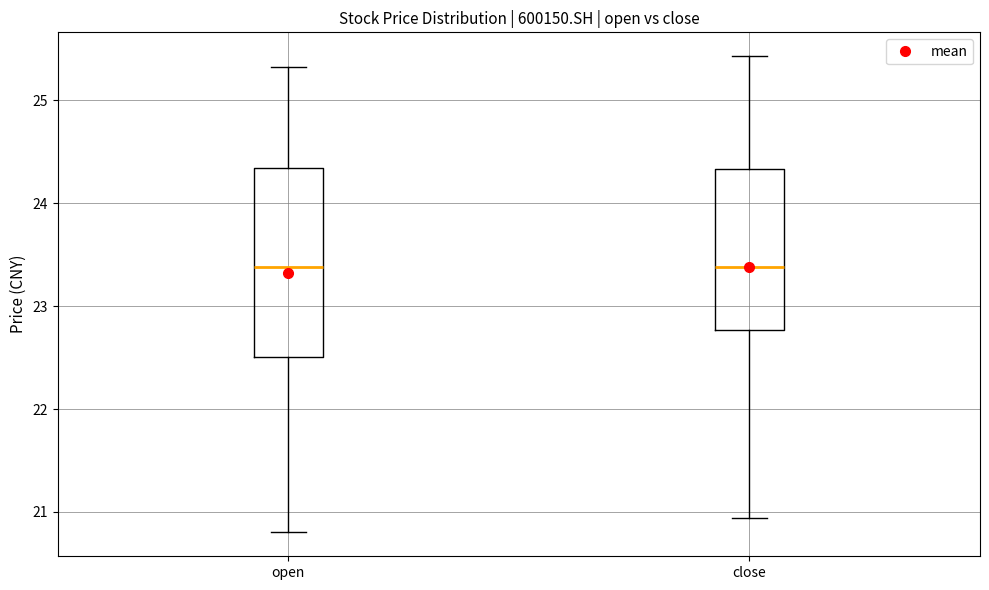

Reading left to right, read every box against the y-axis: the position of its median line, the range the box covers, and the ends of its whiskers. The values are not printed on the chart, so give them approximately, as read against the axis.

open: median 23.4, box 22.5 to 24.3, whiskers 20.8 to 25.3
close: median 23.4, box 22.8 to 24.3, whiskers 20.9 to 25.4